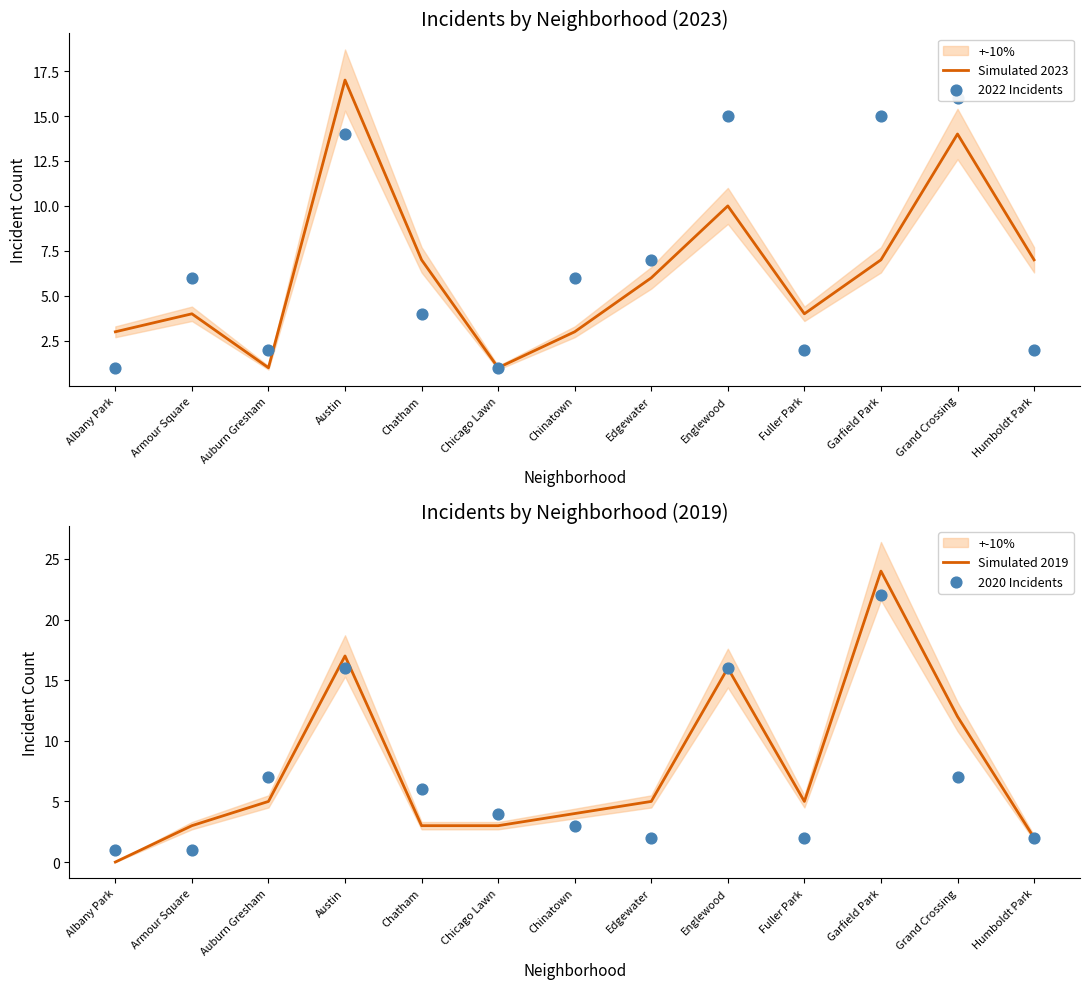

Which series has the largest total across all categories?

Simulated 2019